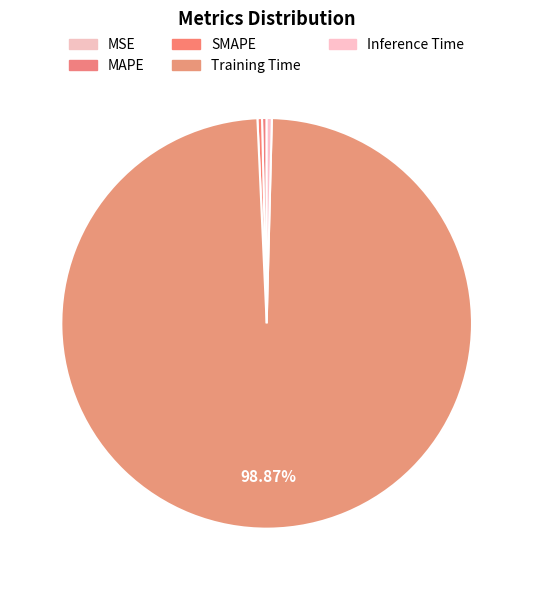

To the nearest percent, what is the average slice percentage?

20%